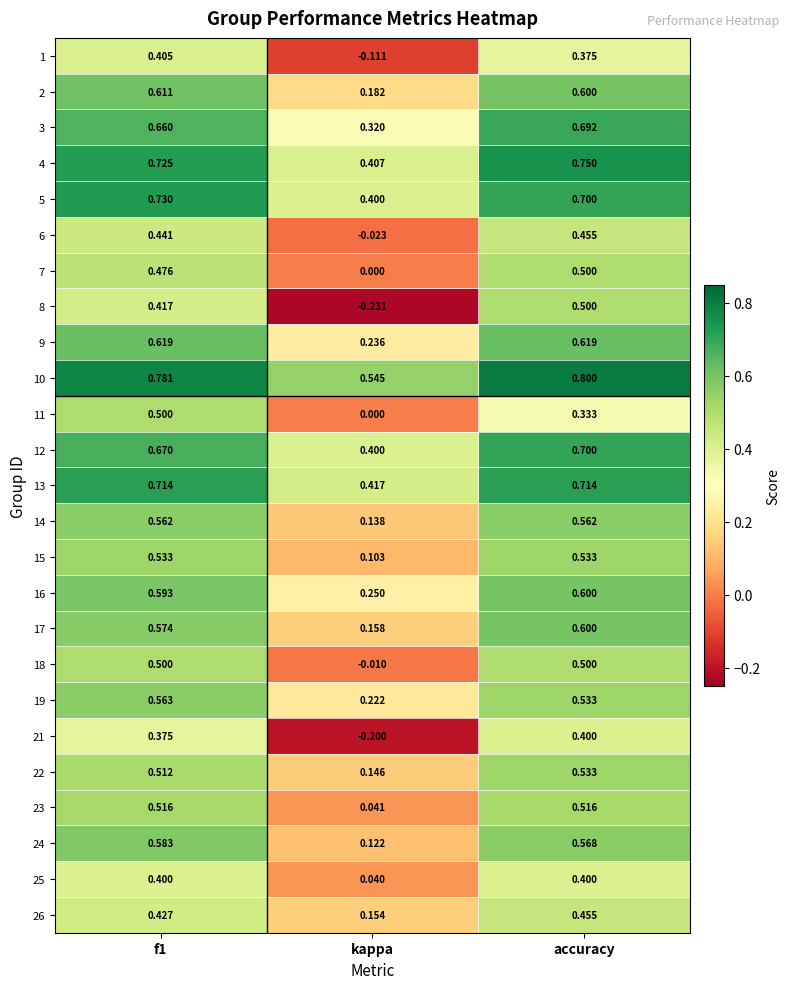

At which category does the chart reach its peak across all series?

accuracy